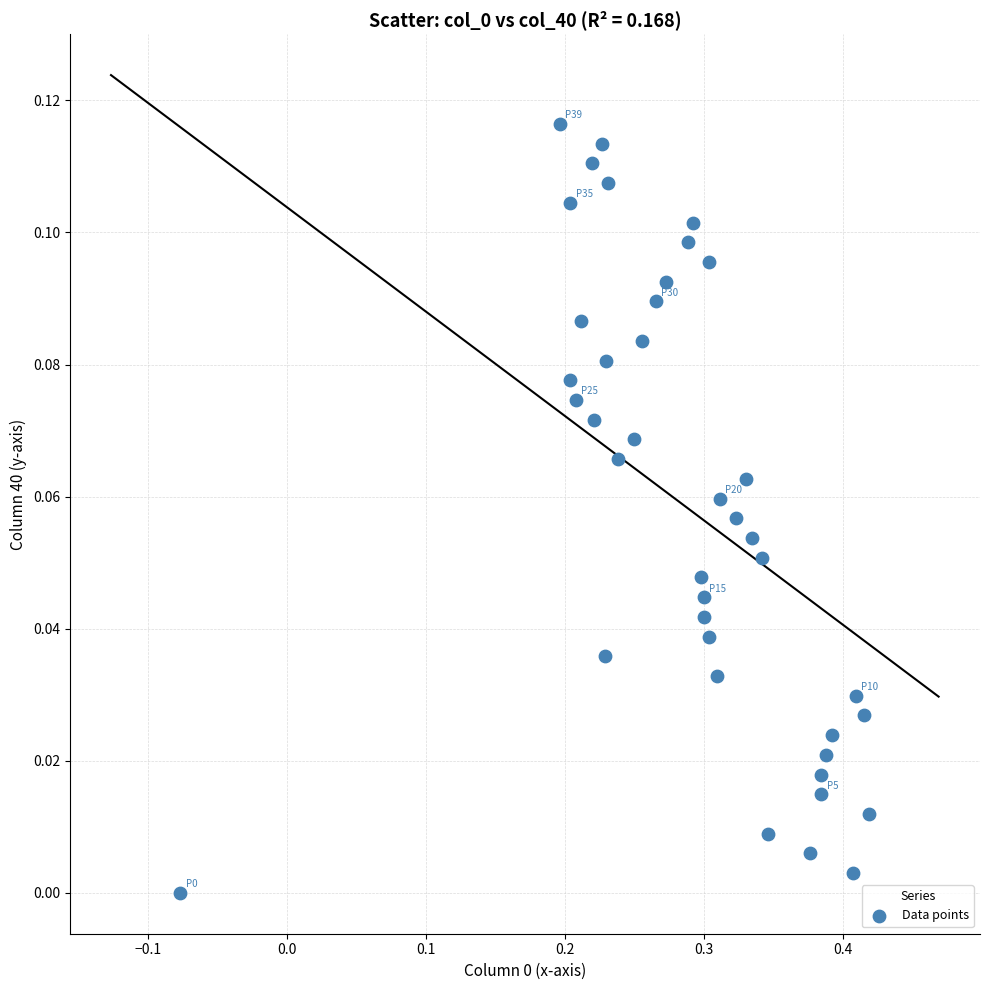

What is the range of X values (max minus min)?

0.5